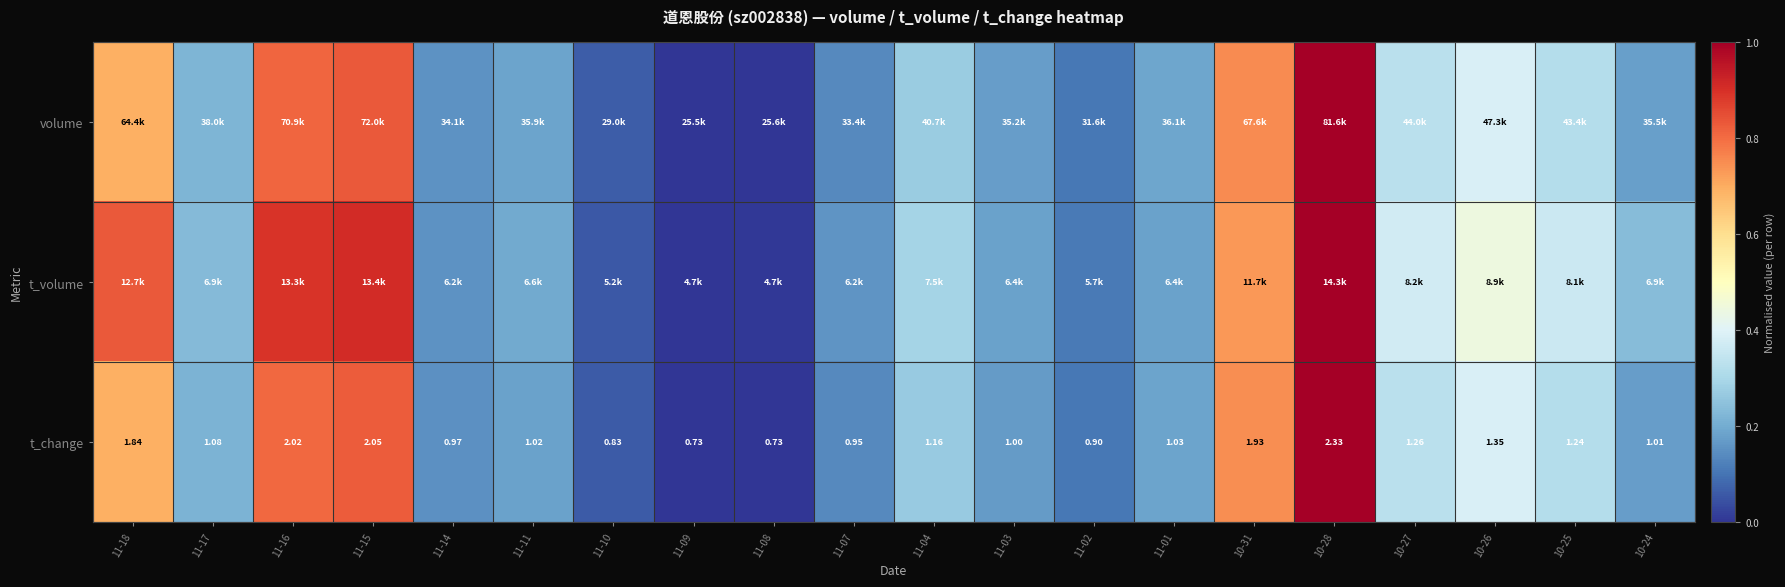

Which label corresponds to the smallest value in the chart?

11-09